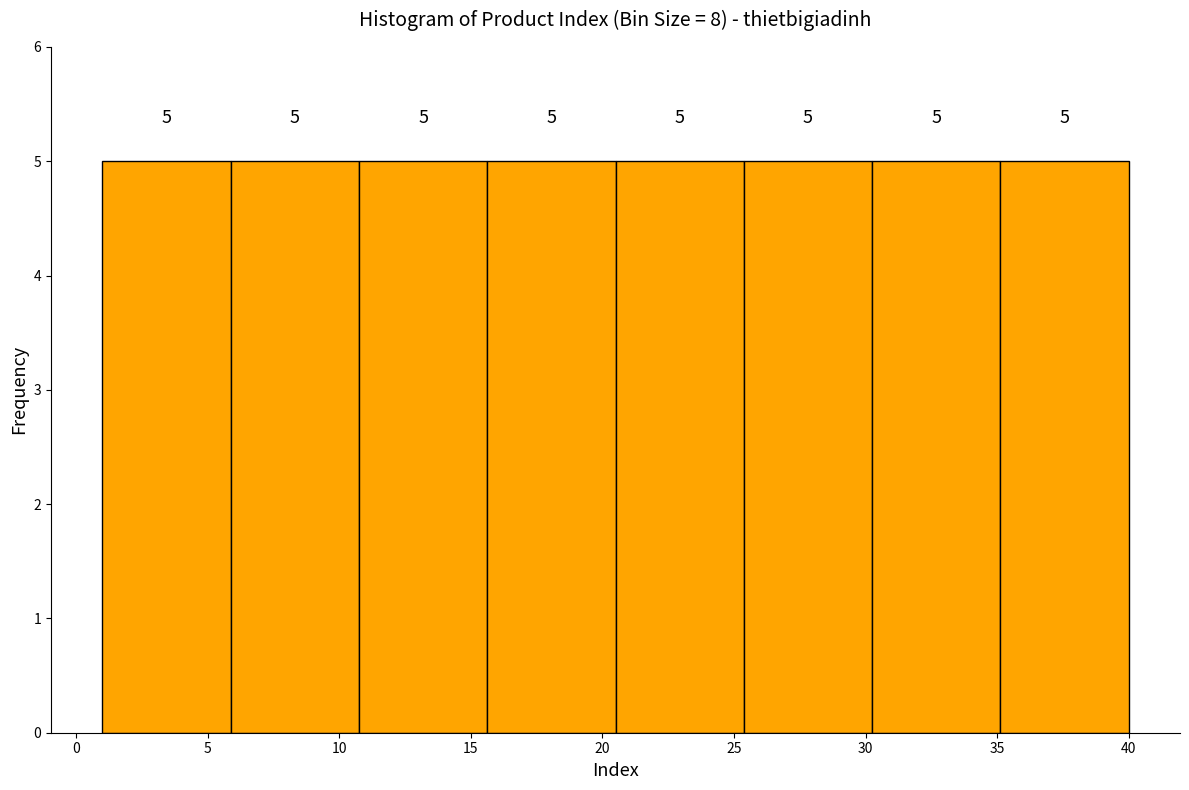

Reading left to right, list every bar in this chart as the range it spans on the x-axis followed by its height. The bar edges are not printed on the chart, so give them approximately, as read against the axis.

1.0 to 6.0: 5
6.0 to 11.0: 5
11.0 to 15.5: 5
15.5 to 20.5: 5
20.5 to 25.5: 5
25.5 to 30.5: 5
30.5 to 35.0: 5
35.0 to 40.0: 5